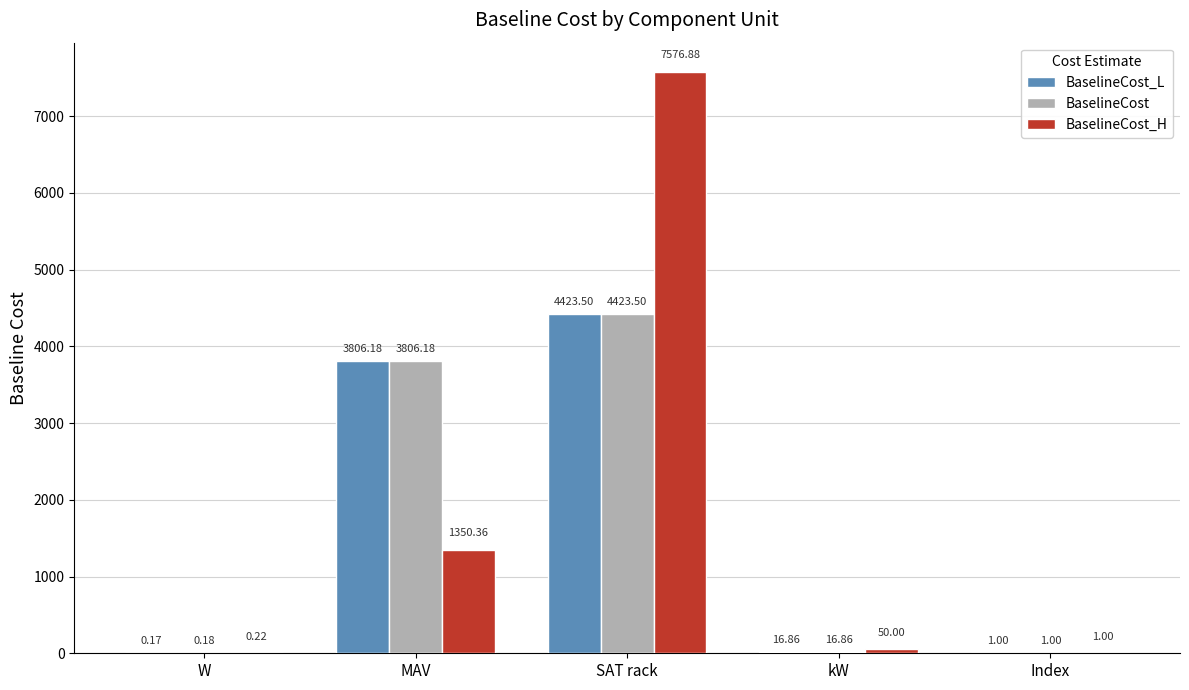

Which series changed the most between SAT rack and Index?

BaselineCost_H